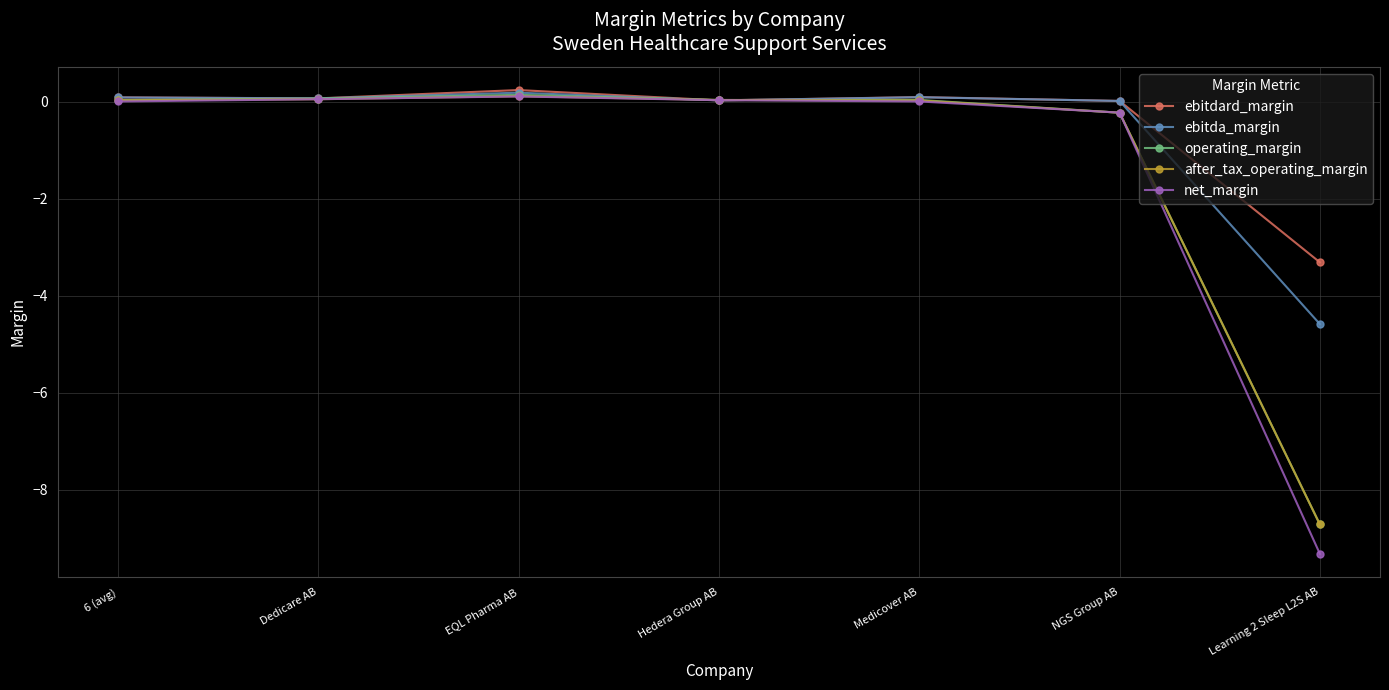

True or false: net_margin has more than 2 points higher than both neighbors.

False